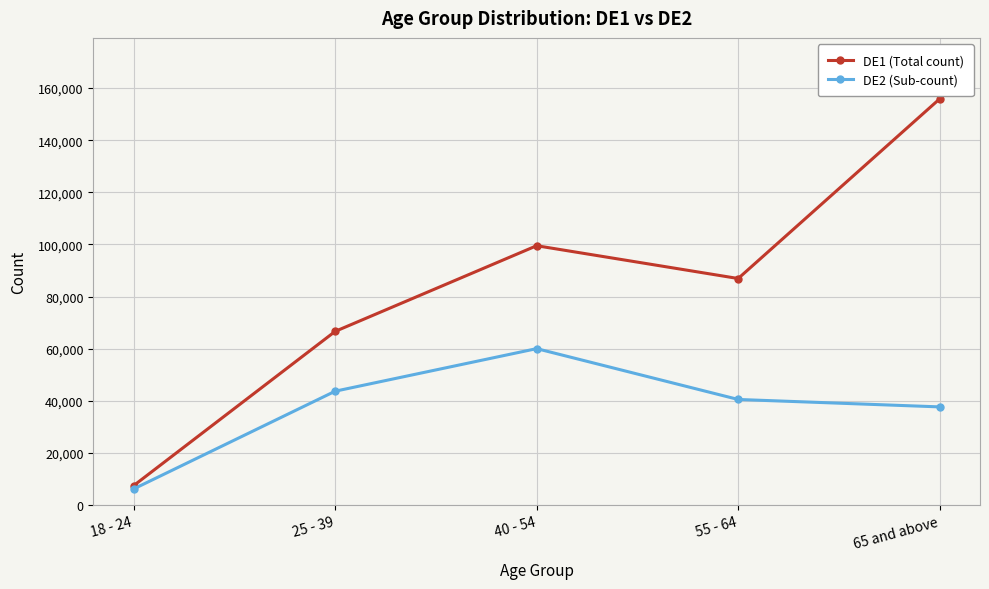

Count the number of categories in the chart.

5